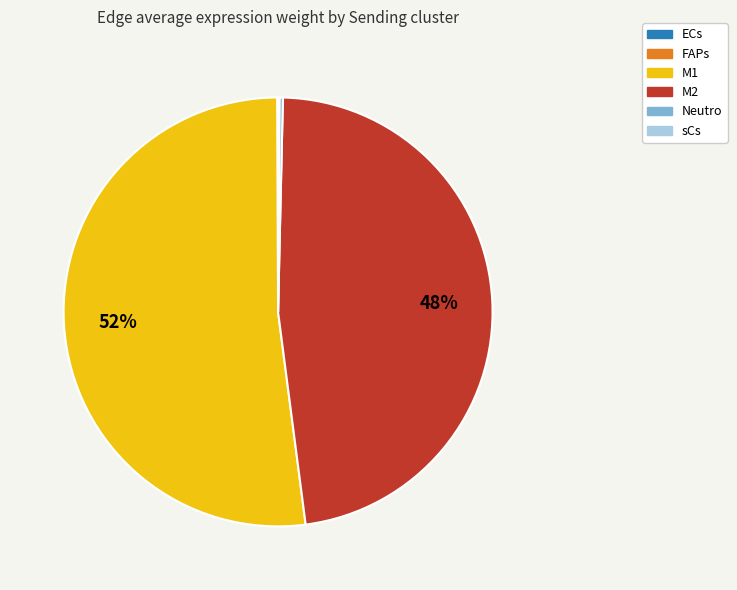

What is the largest slice in the pie chart?

M1